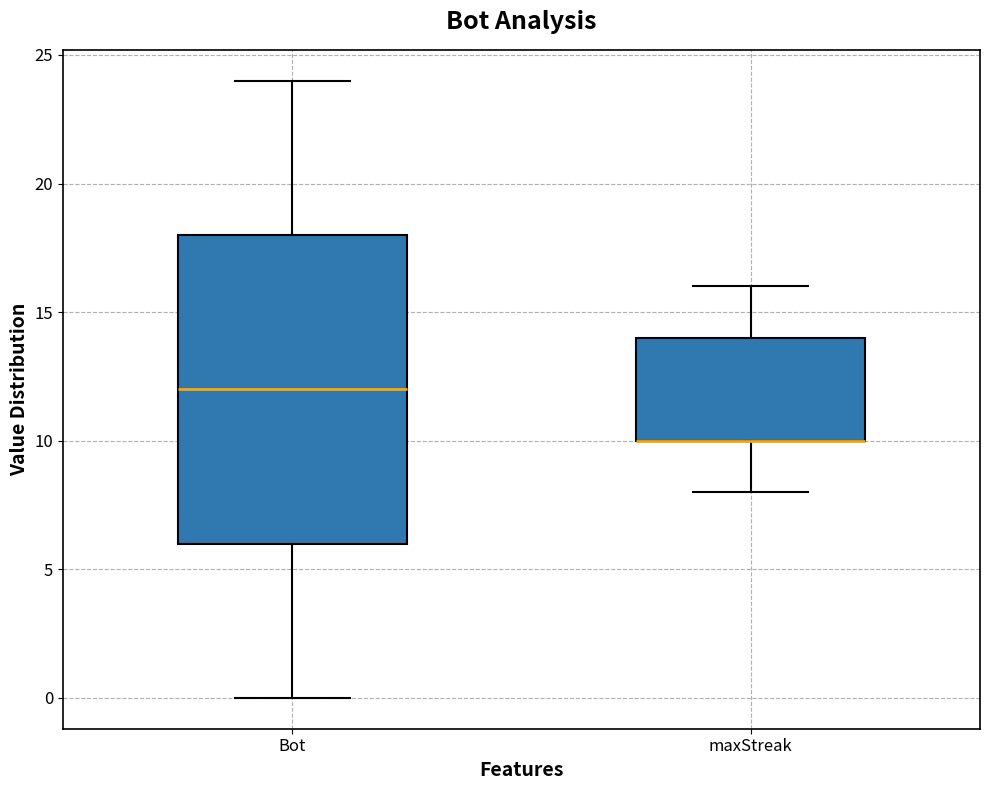

Reading left to right, transcribe this box plot: for each box, give where its median line is, the range the box spans, and where its two whiskers end, as read against the y-axis. The values are not printed on the chart, so give them approximately, as read against the axis.

Bot: median 12, box 6 to 18, whiskers 0 to 24
maxStreak: median 10 (drawn on the box's lower edge), box 10 to 14, whiskers 8 to 16